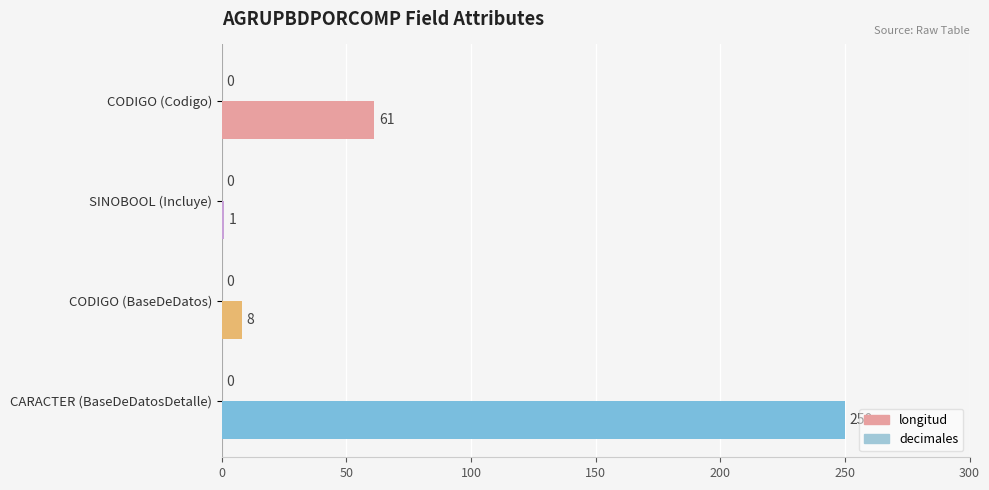

The chart shows a value of 8 at CODIGO (BaseDeDatos). True or false?

True